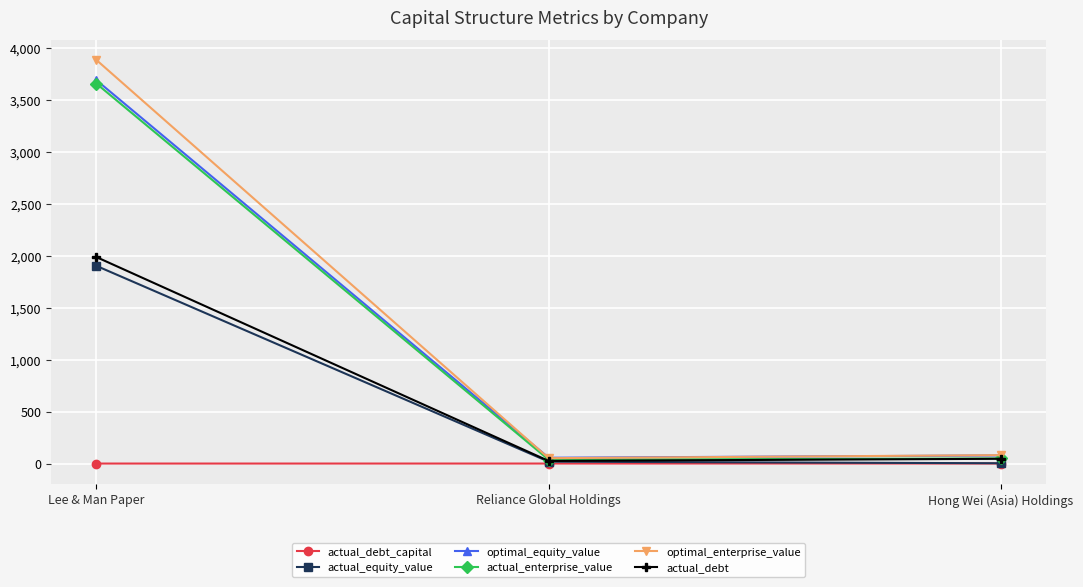

What position from the right is Lee & Man Paper?

3